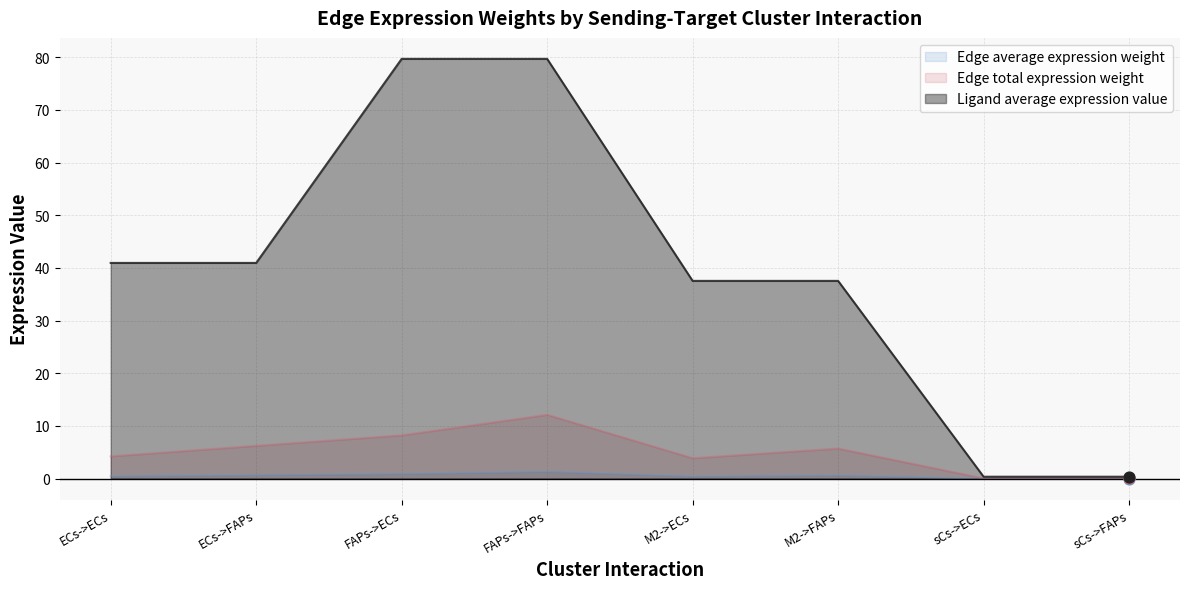

Which series has the largest total across all categories?

Ligand average expression value